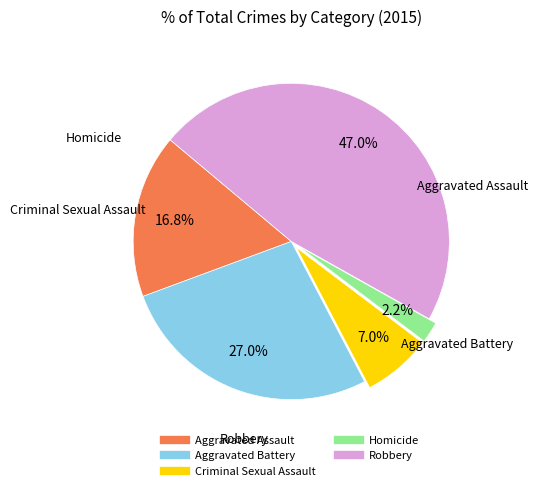

Which category has the smallest portion of the pie?

Homicide